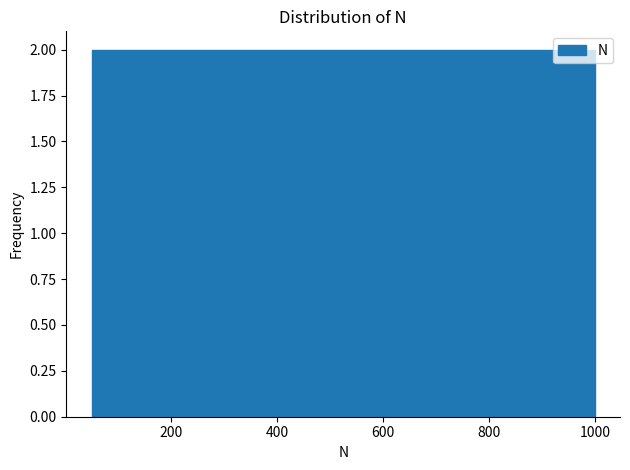

Reading left to right, list every bar in this chart as the range it spans on the x-axis followed by its height. Neither the bar edges nor the heights are printed on the chart, so give them approximately, as read against the axes.

50 to 145: 2
145 to 240: 2
240 to 335: 2
335 to 430: 2
430 to 525: 2
525 to 620: 2
620 to 715: 2
715 to 810: 2
810 to 905: 2
905 to 1000: 2